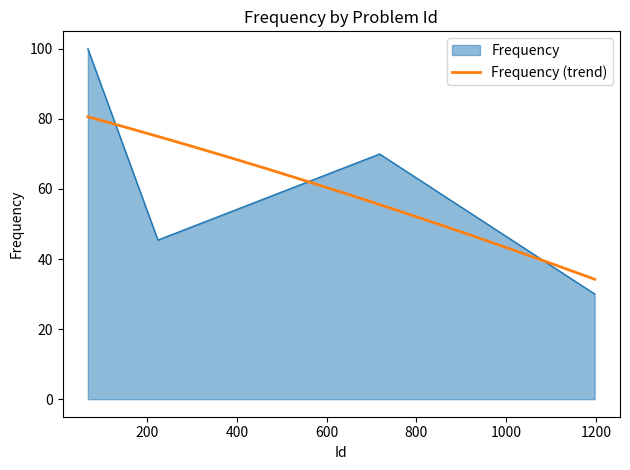

What is the average value?

61.4